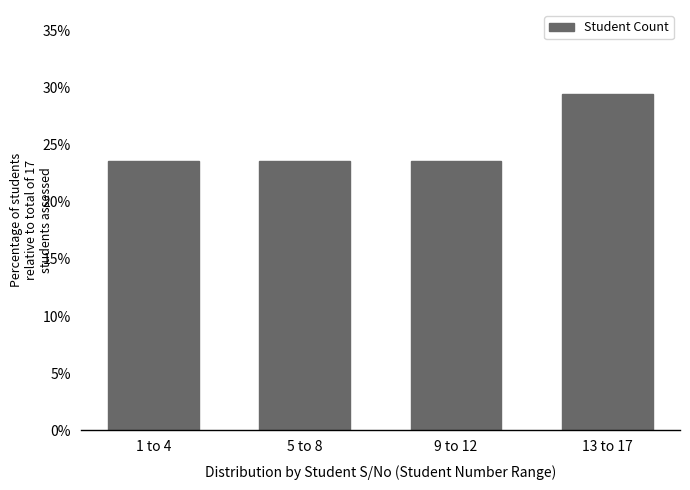

Reading left to right, extract all data points from this chart.

1 to 4=23.5	5 to 8=23.5	9 to 12=23.5	13 to 17=29.4